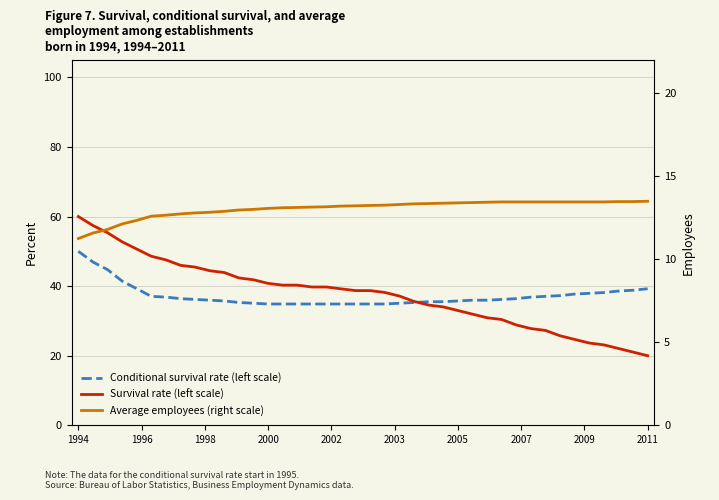

Is this an area chart (filled region under the line)?

No